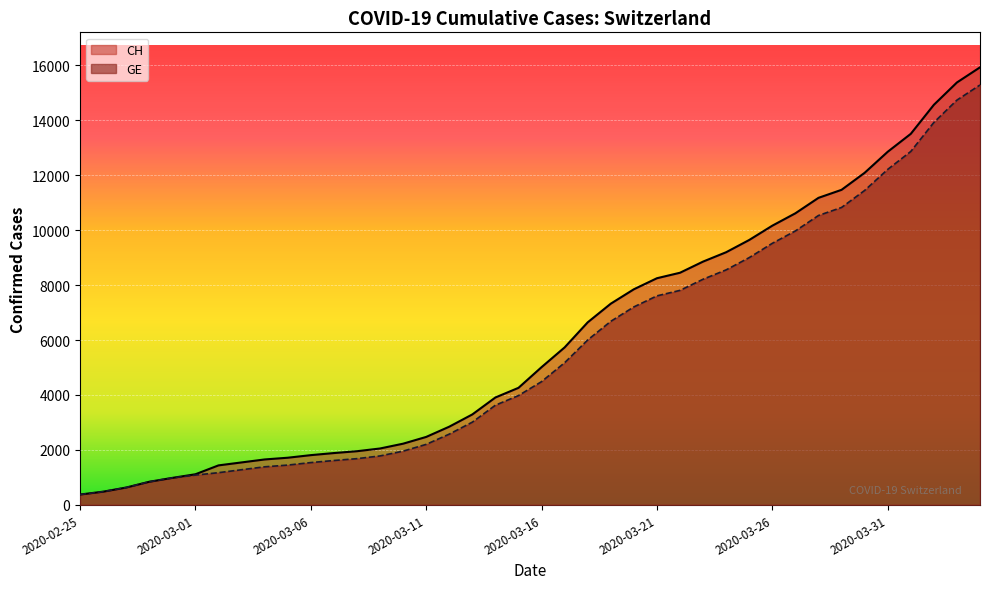

True or false: GE and CH intersect in this chart.

False